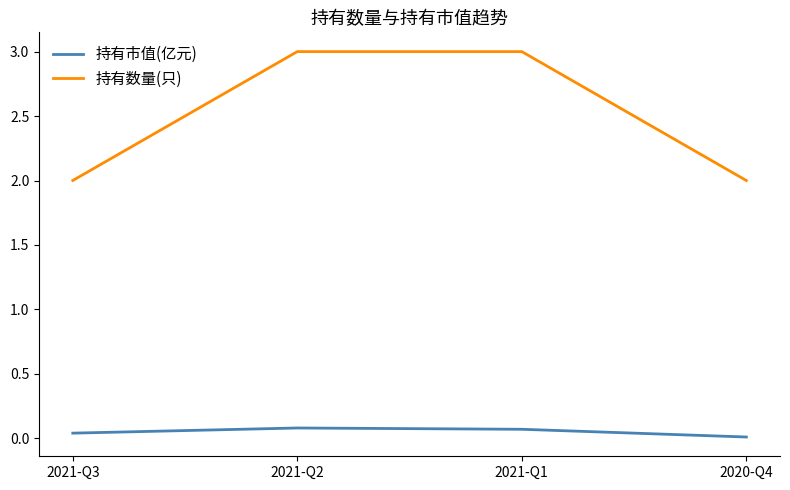

True or false: 持有数量(只) and 持有市值(亿元) cross at least once.

False